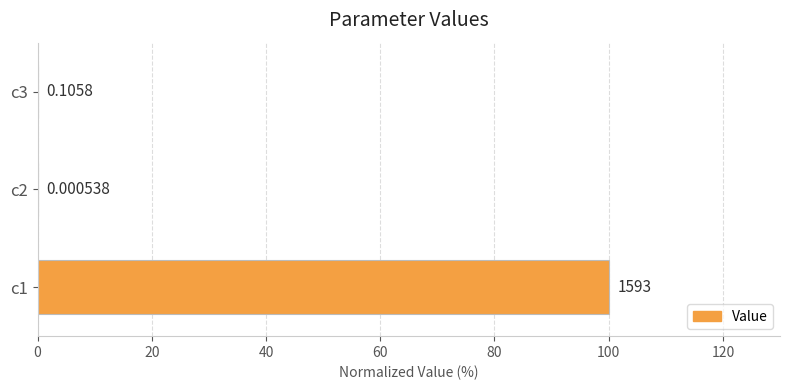

Does the chart contain stacked bars?

No